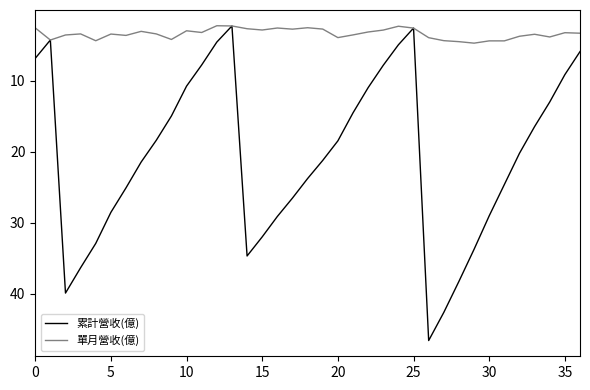

What is the minimum value for 單月營收(億)?

2.3